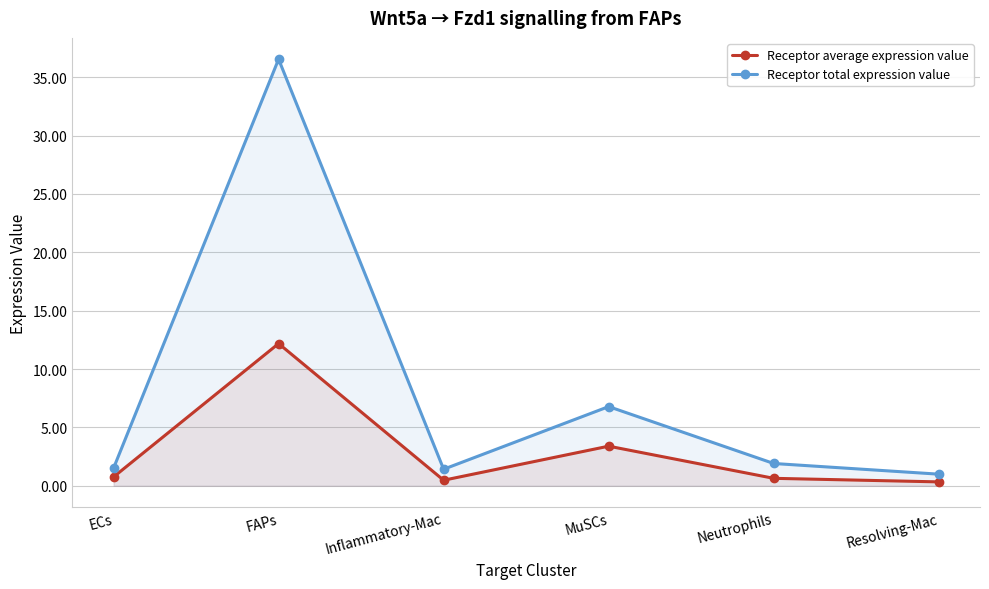

List the series in order of their peak value, lowest first.

Receptor average expression value, Receptor total expression value